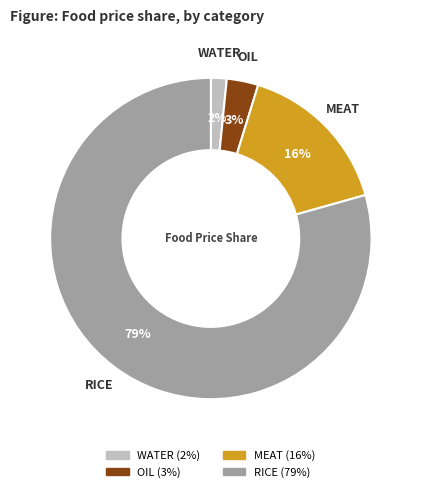

To the nearest percent, what is the average slice percentage?

25%